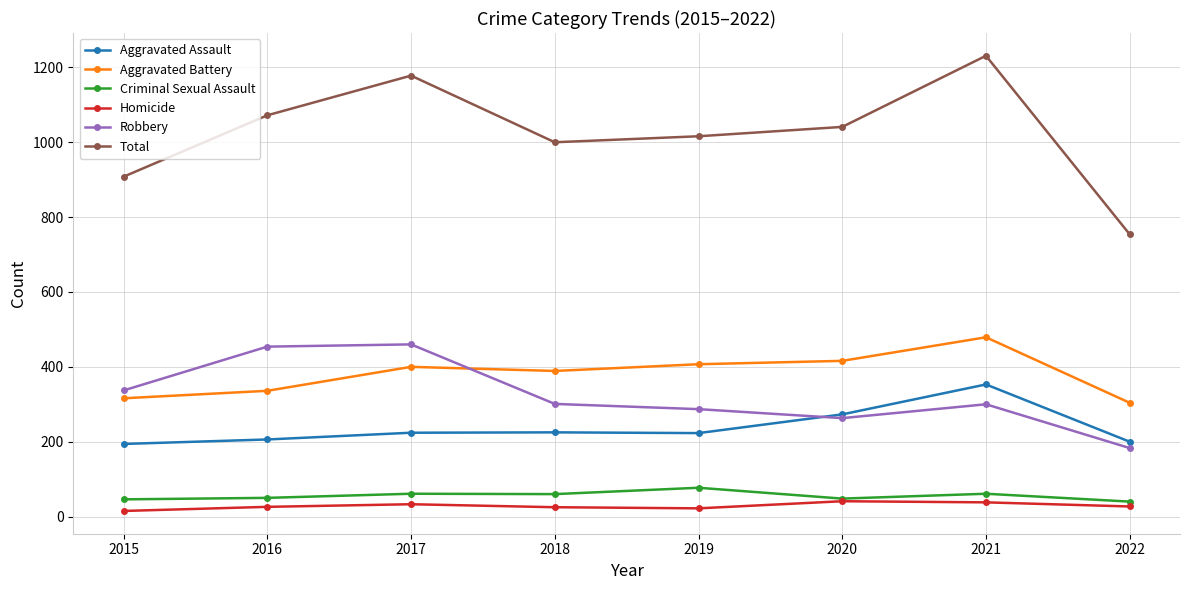

Is this an area chart (filled region under the line)?

No